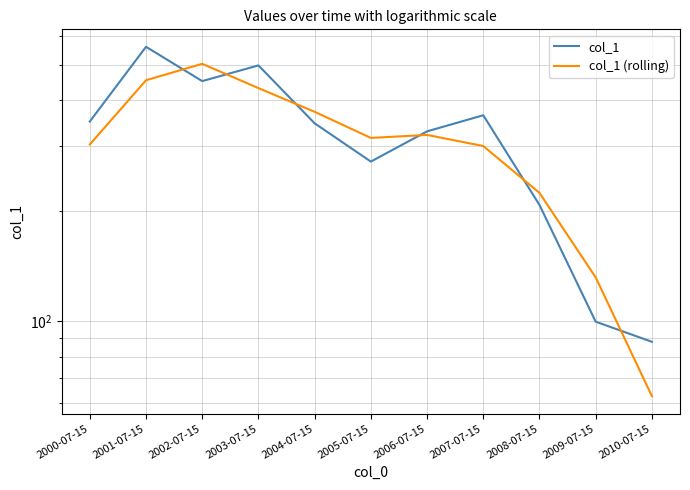

True or false: col_1 has a value of 88.0 at 2010-07-15.

True